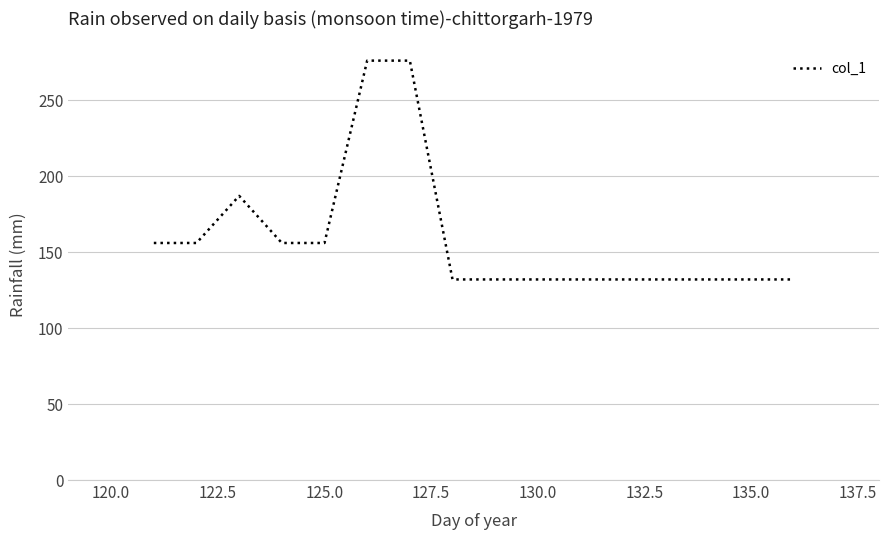

What is the minimum value shown in the chart?

132